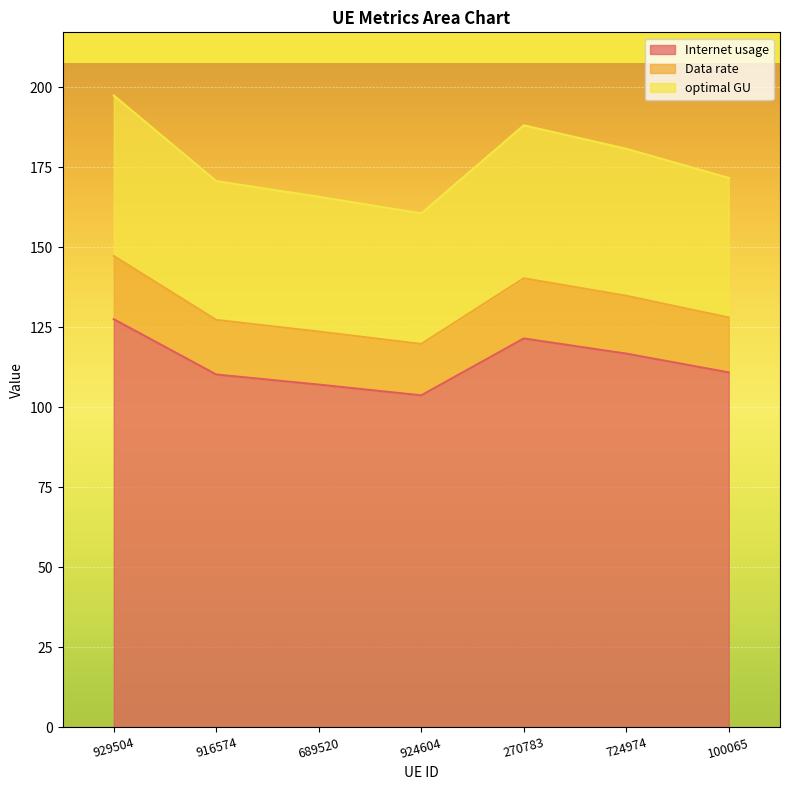

True or false: Internet usage and Data rate cross at least once.

False